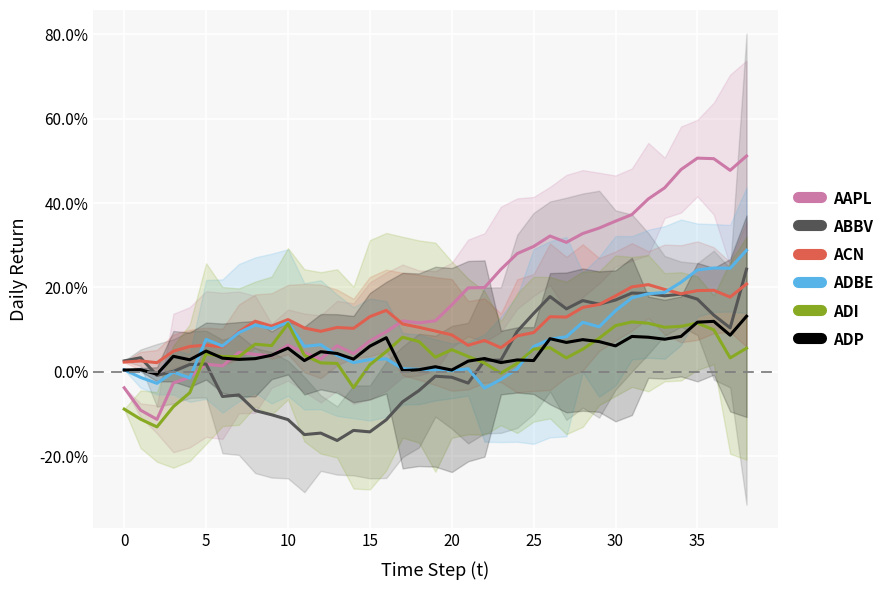

What is the difference between the maximum and minimum values in the ADI series?

0.2